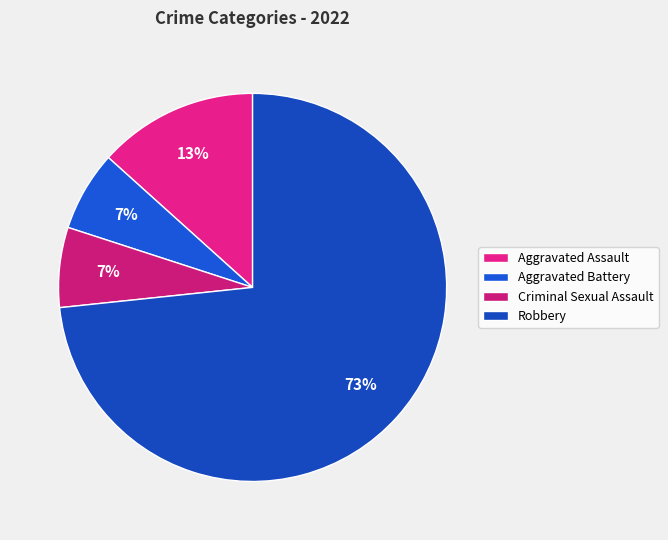

Approximately how many times larger is the value at Aggravated Battery compared to Aggravated Assault?

0.5